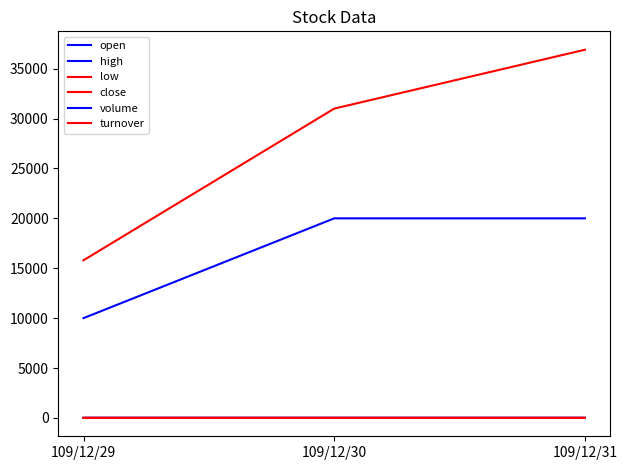

The open series shows 0.4 at 109/12/30. True or false?

False